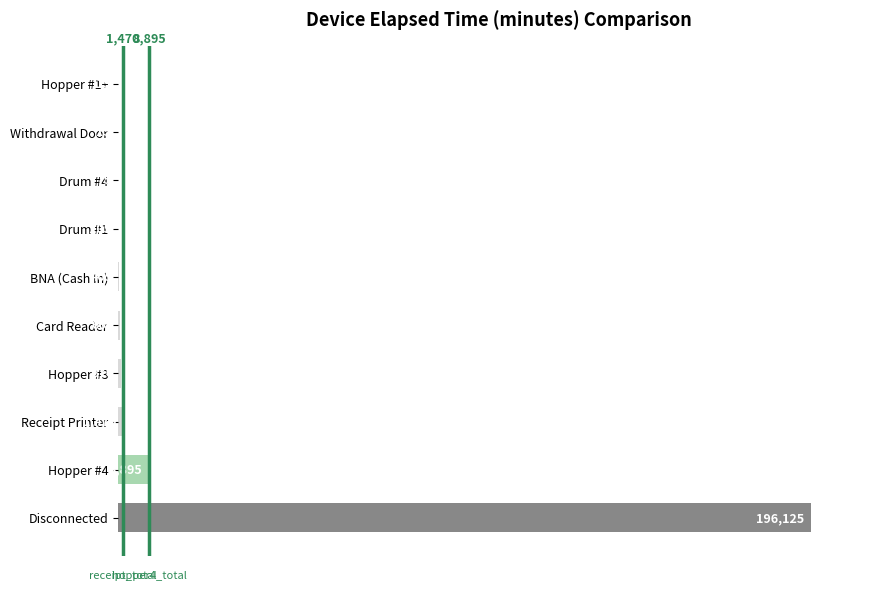

Reading bottom to top, transcribe all the data shown in this chart.

Disconnected=196125	Hopper #4=8895	Receipt Printer=1470	Hopper #3=870	Card Reader=660	BNA (Cash In)=405	Drum #1=105	Drum #4=75	Withdrawal Door=15	Hopper #1+=15